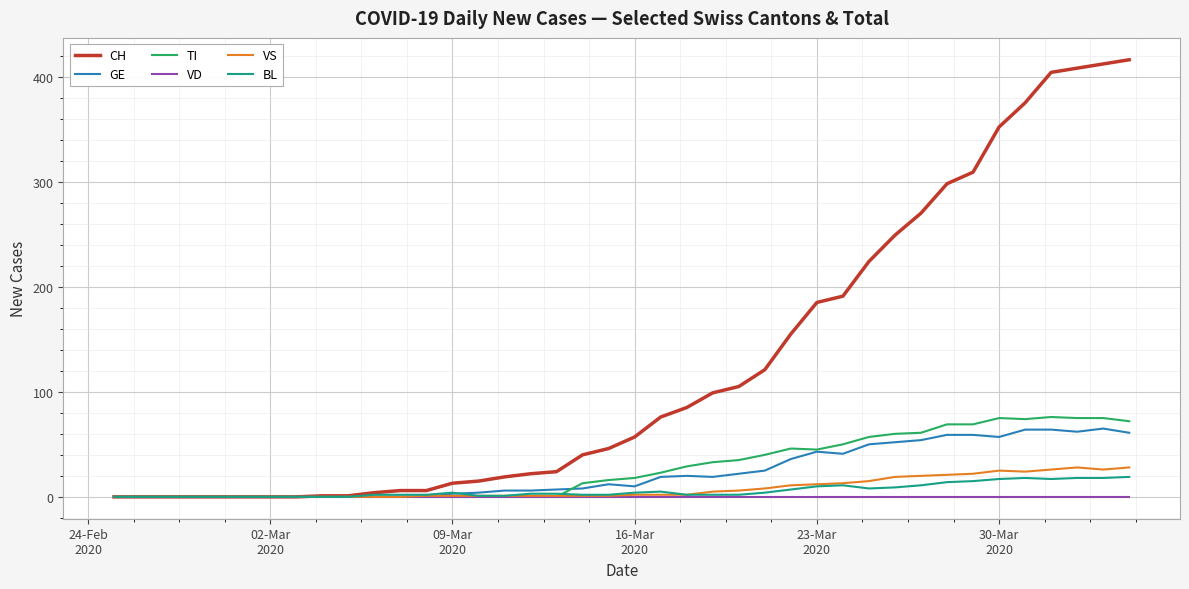

What is the maximum value shown in the chart?

416